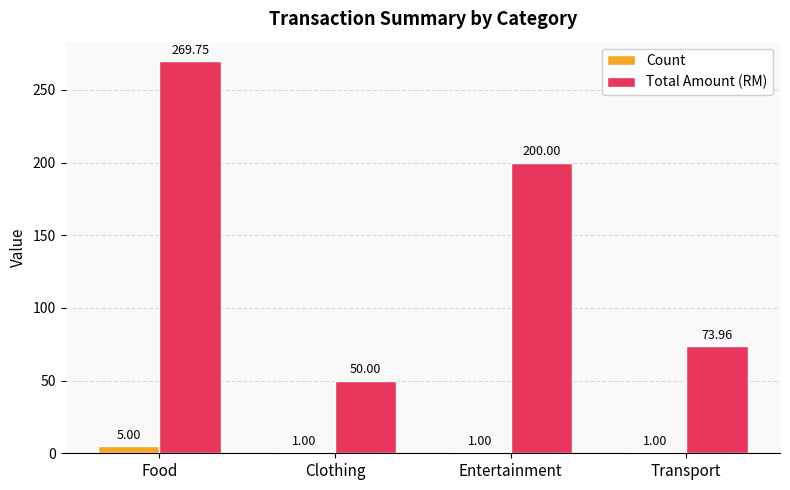

What is the difference between the second highest and second lowest values in the Total Amount (RM) series?

126.0